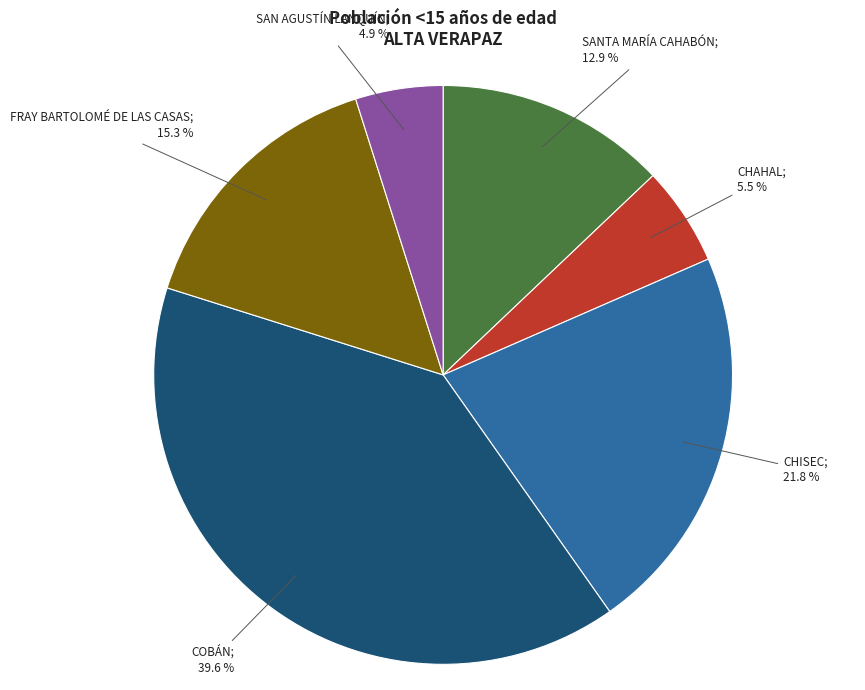

Does any single category account for the majority?

No